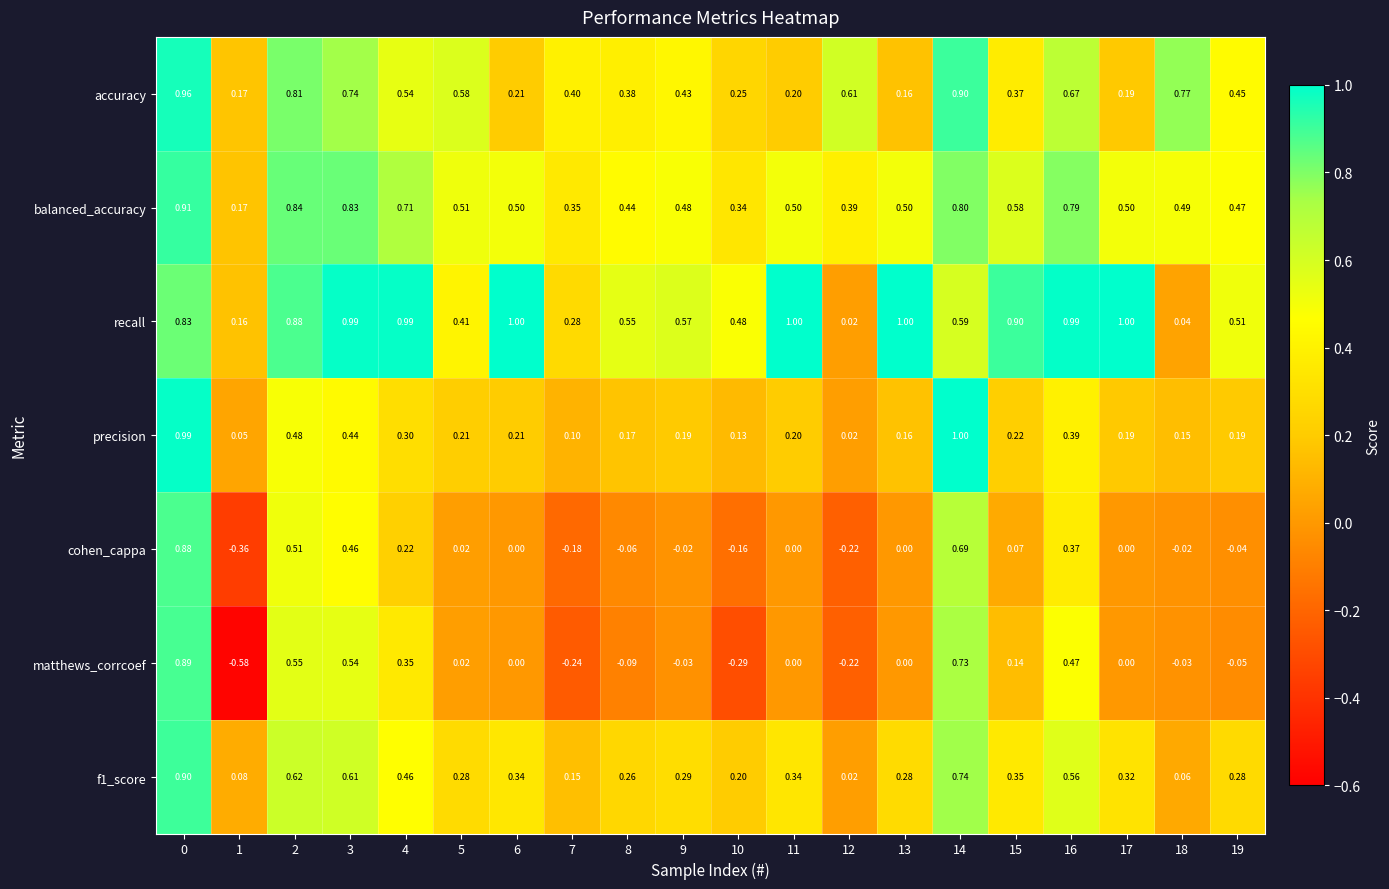

Which series has the largest range (max minus min)?

matthews_corrcoef